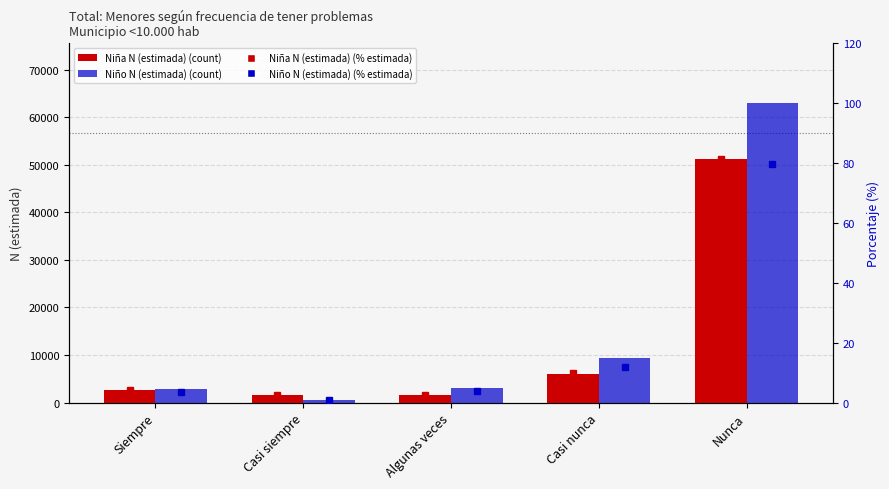

What is the label of the 5th bar from the left?

Nunca